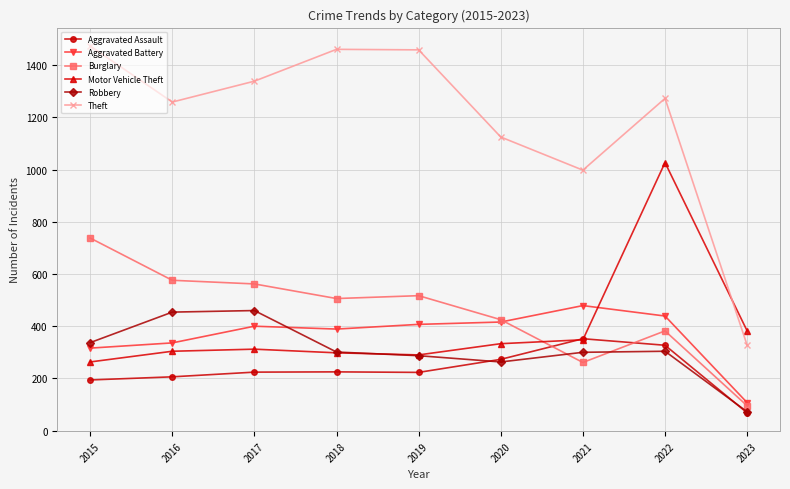

Which series has the largest range (max minus min)?

Theft